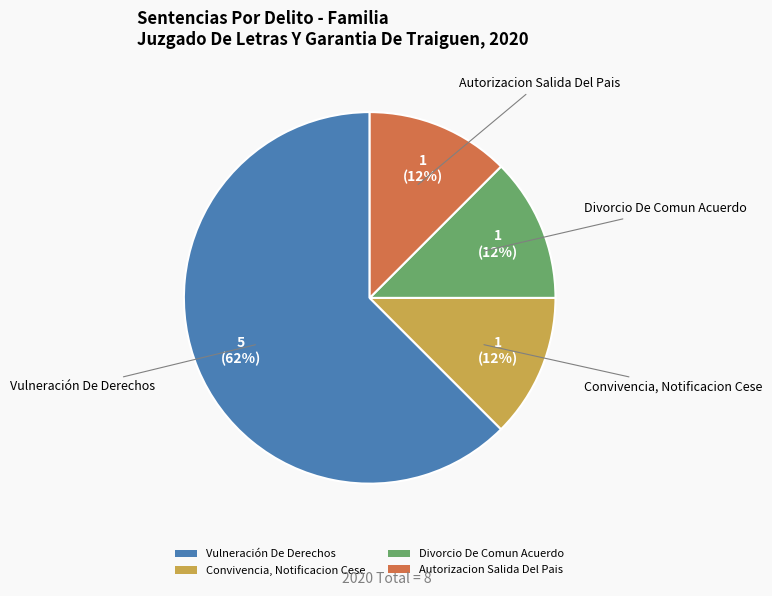

What is the ratio of the value at Divorcio De Comun Acuerdo to the value at Autorizacion Salida Del Pais?

1.0